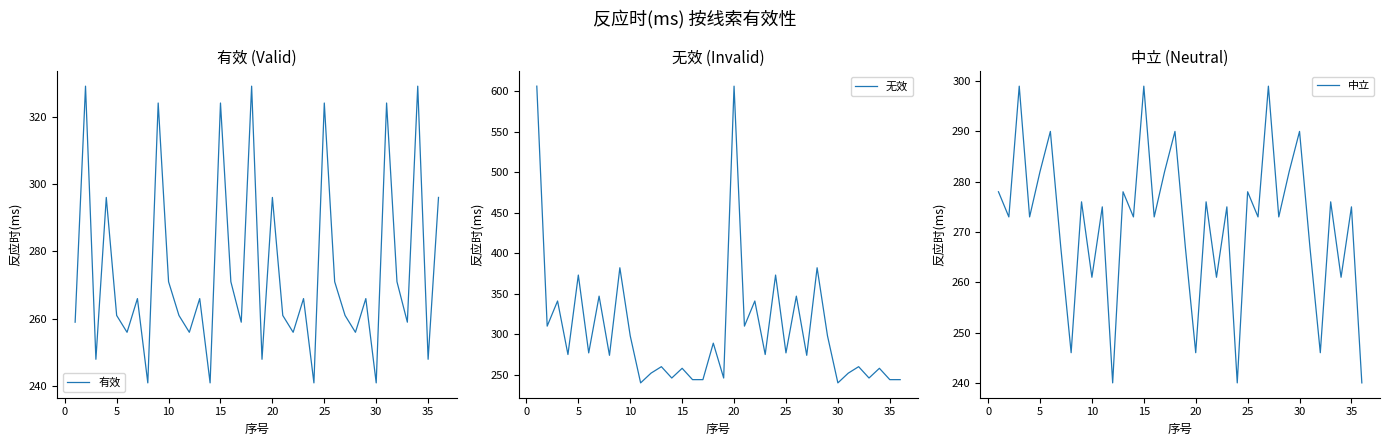

True or false: 有效 has a value of 271 at 10.

True